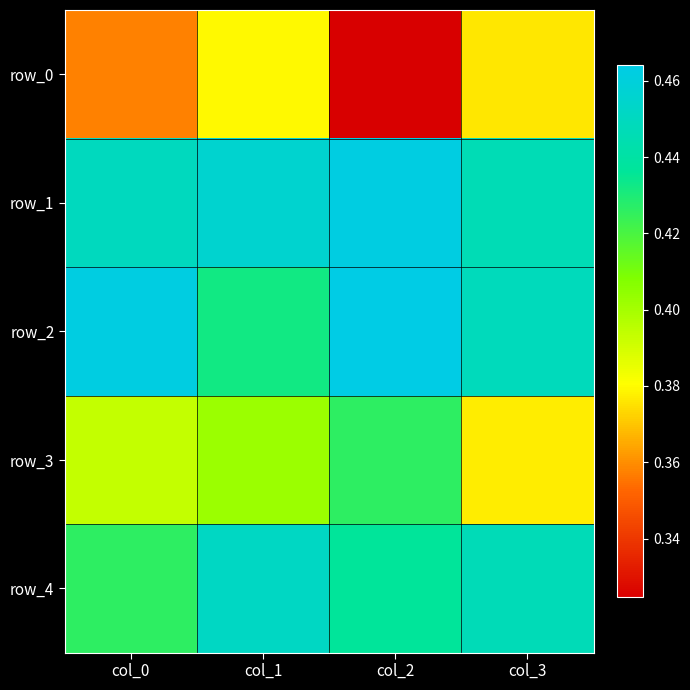

Reading left to right, extract all data points from this chart.

row_0: 0.4	0.4	0.3	0.4
row_1: 0.4	0.5	0.5	0.4
row_2: 0.5	0.4	0.5	0.4
row_3: 0.4	0.4	0.4	0.4
row_4: 0.4	0.5	0.4	0.4